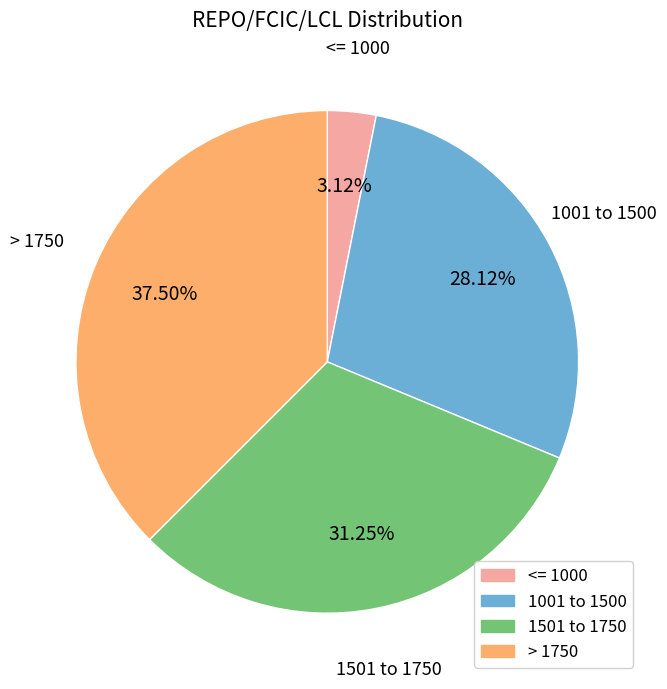

Between 1001 to 1500 and > 1750, which is larger?

> 1750